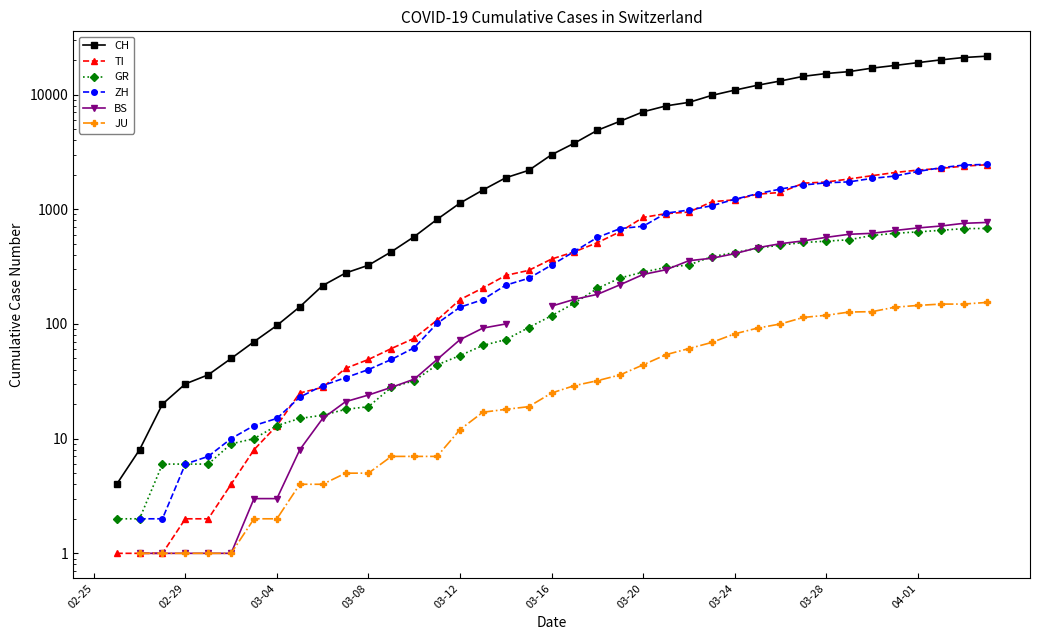

What position from the left is 31?

32